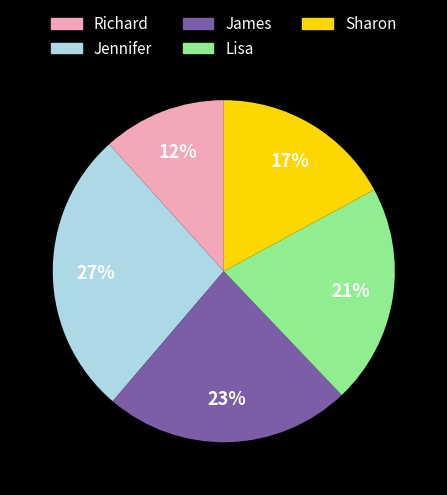

Is it true that James is 23% of the pie?

True